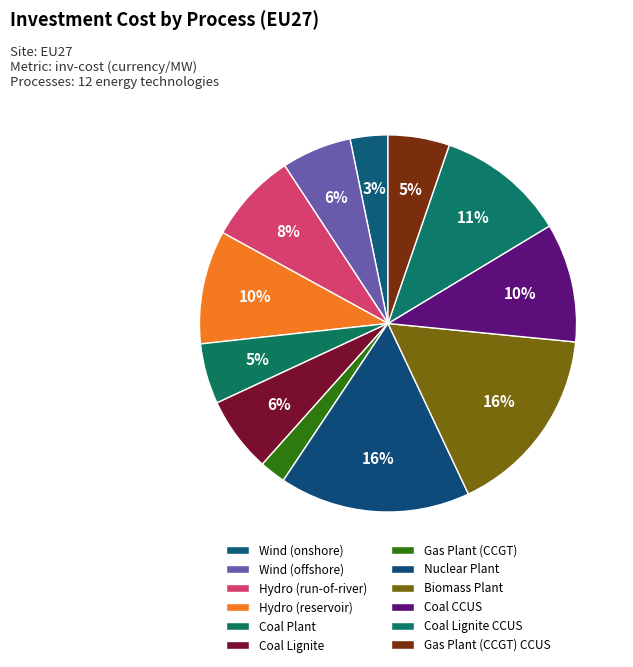

True or false: Coal CCUS accounts for 23% of the total.

False